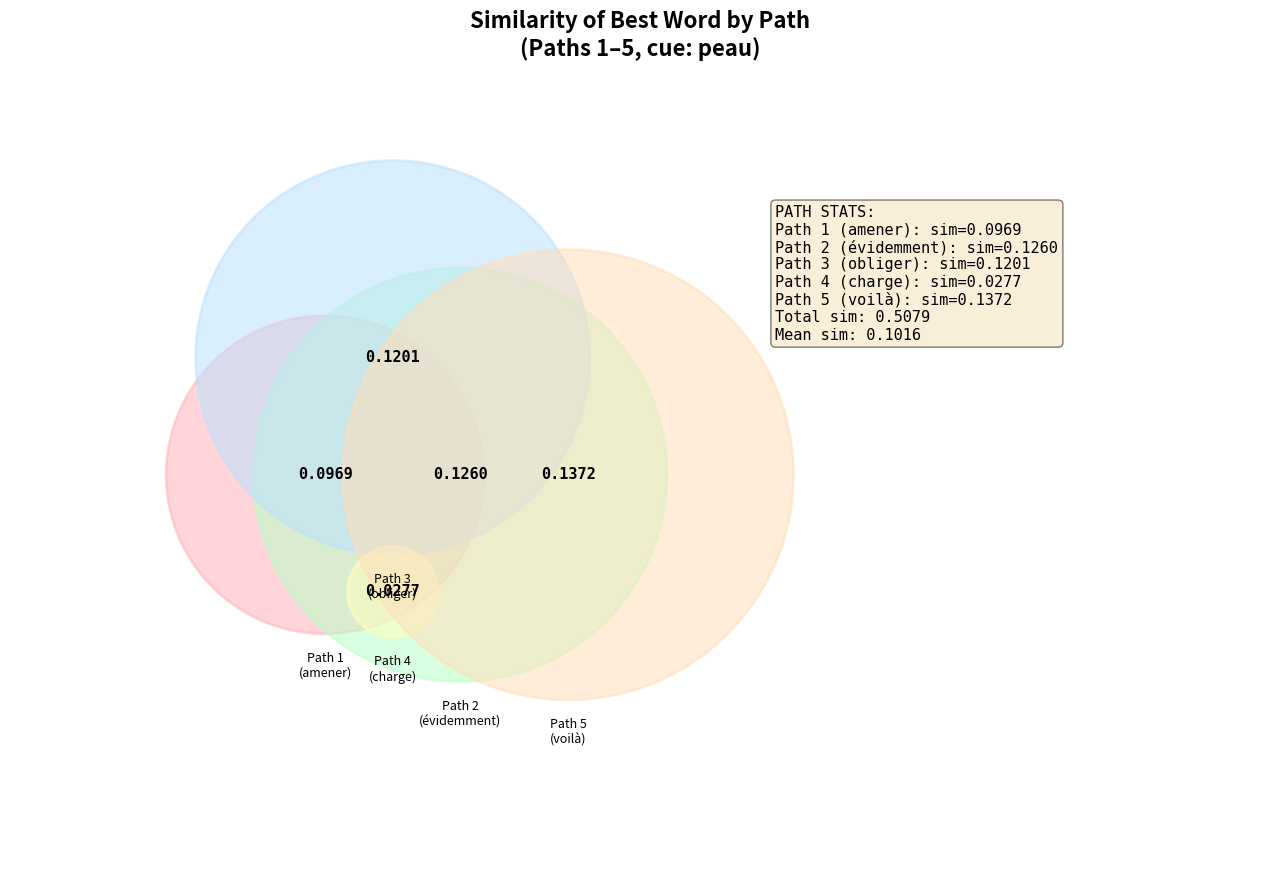

To the nearest percent, what percentage of the pie is 5?

27%